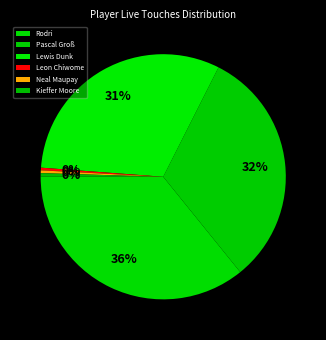

How many slices are in this pie chart?

6